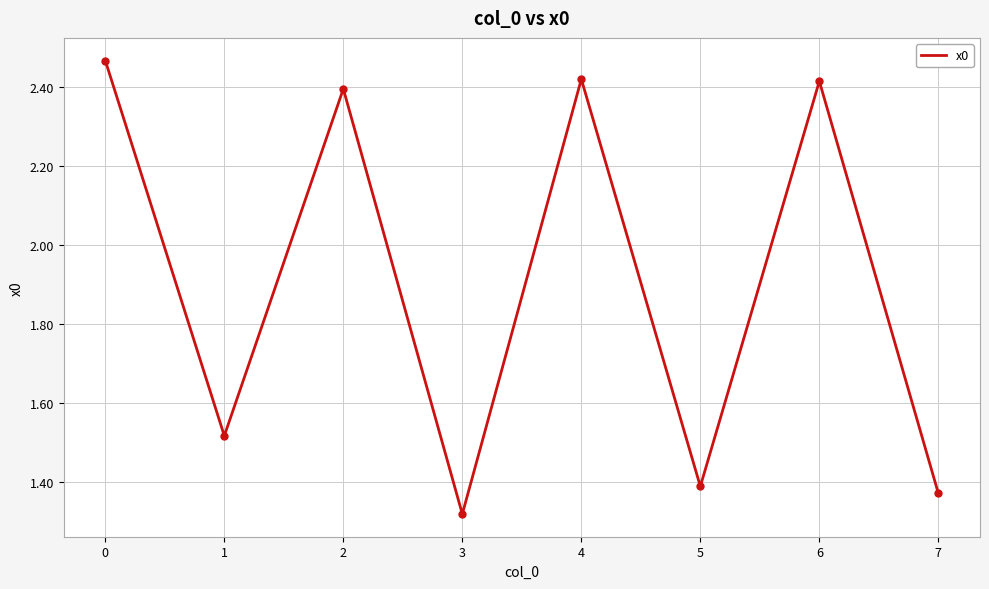

Which label corresponds to the smallest value in the chart?

3